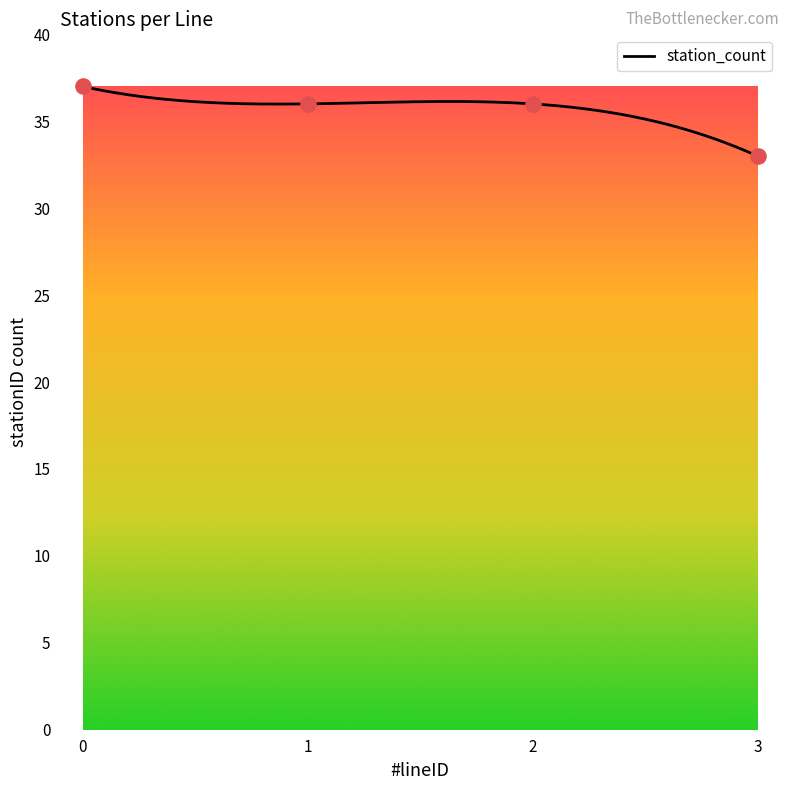

What is the change in value from 2 to 3?

-3